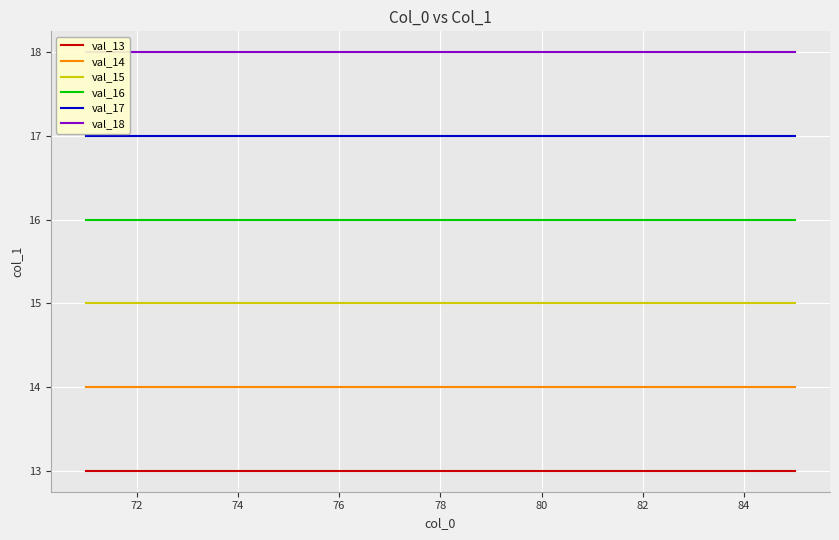

True or false: val_17 has a value of 17 at 78.

True